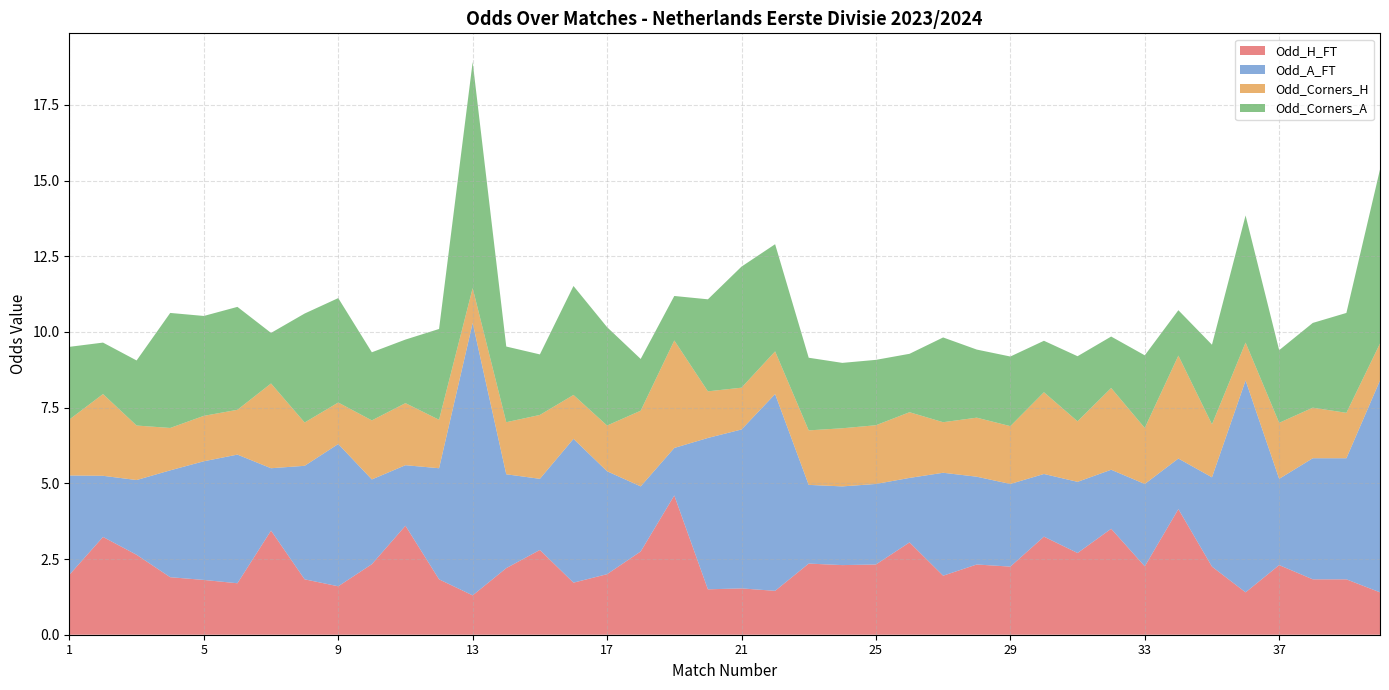

Reading right to left, extract all data points from this chart.

Odd_H_FT: 40=1.4	39=1.8	38=1.8	37=2.3	36=1.4	35=2.2	34=4.2	33=2.3	32=3.5	31=2.7	30=3.2	29=2.2	28=2.3	27=1.9	26=3.0	25=2.3	24=2.3	23=2.4	22=1.4	21=1.5	20=1.5	19=4.6	18=2.8	17=2.0	16=1.7	15=2.8	14=2.2	13=1.3	12=1.8	11=3.6	10=2.3	9=1.6	8=1.8	7=3.4	6=1.7	5=1.8	4=1.9	3=2.6	2=3.2	1=2.0
Odd_A_FT: 40=7.0	39=4.0	38=4.0	37=2.9	36=7.0	35=3.0	34=1.7	33=2.7	32=1.9	31=2.4	30=2.1	29=2.7	28=2.9	27=3.4	26=2.1	25=2.7	24=2.6	23=2.6	22=6.5	21=5.2	20=5.0	19=1.6	18=2.1	17=3.4	16=4.8	15=2.4	14=3.1	13=9.0	12=3.7	11=2.0	10=2.8	9=4.7	8=3.8	7=2.1	6=4.2	5=3.9	4=3.5	3=2.5	2=2.0	1=3.3
Odd_Corners_H: 40=1.2	39=1.5	38=1.7	37=1.9	36=1.2	35=1.8	34=3.4	33=1.9	32=2.7	31=2.0	30=2.7	29=1.9	28=1.9	27=1.7	26=2.2	25=1.9	24=1.9	23=1.8	22=1.4	21=1.4	20=1.5	19=3.5	18=2.5	17=1.5	16=1.4	15=2.1	14=1.7	13=1.1	12=1.6	11=2.0	10=1.9	9=1.4	8=1.4	7=2.8	6=1.5	5=1.5	4=1.4	3=1.8	2=2.7	1=1.9
Odd_Corners_A: 40=5.8	39=3.3	38=2.8	37=2.4	36=4.2	35=2.6	34=1.5	33=2.4	32=1.7	31=2.1	30=1.7	29=2.3	28=2.2	27=2.8	26=1.9	25=2.2	24=2.2	23=2.4	22=3.5	21=4.0	20=3.0	19=1.5	18=1.7	17=3.2	16=3.6	15=2.0	14=2.5	13=7.5	12=3.0	11=2.1	10=2.2	9=3.5	8=3.6	7=1.7	6=3.4	5=3.3	4=3.8	3=2.1	2=1.7	1=2.4